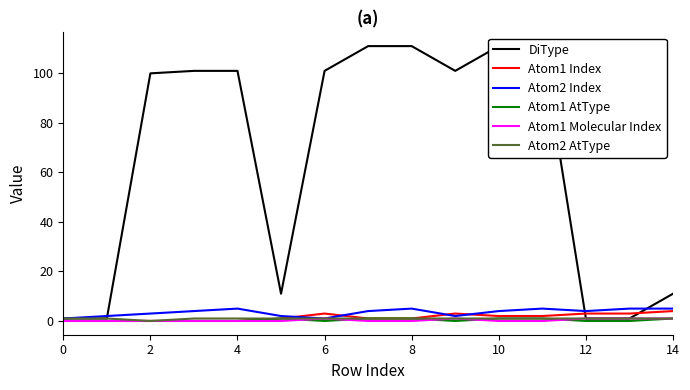

How many lines are shown in the chart?

6